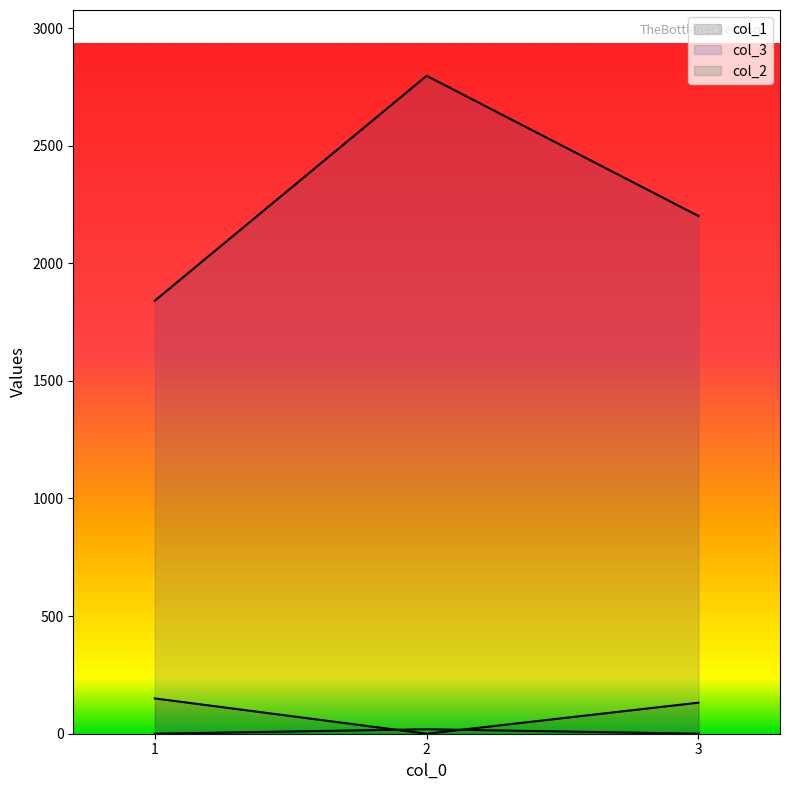

Which series has the largest range (max minus min)?

col_3